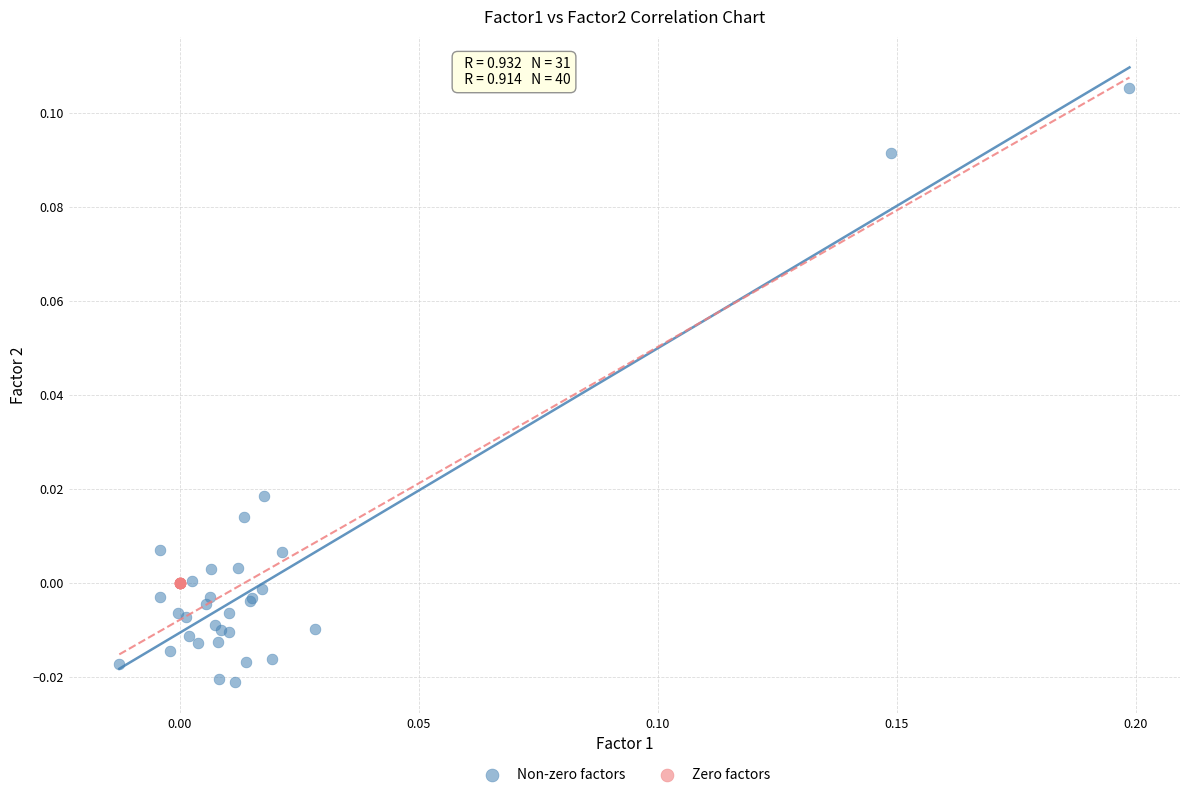

Which series contains the highest Y value?

Non-zero factors